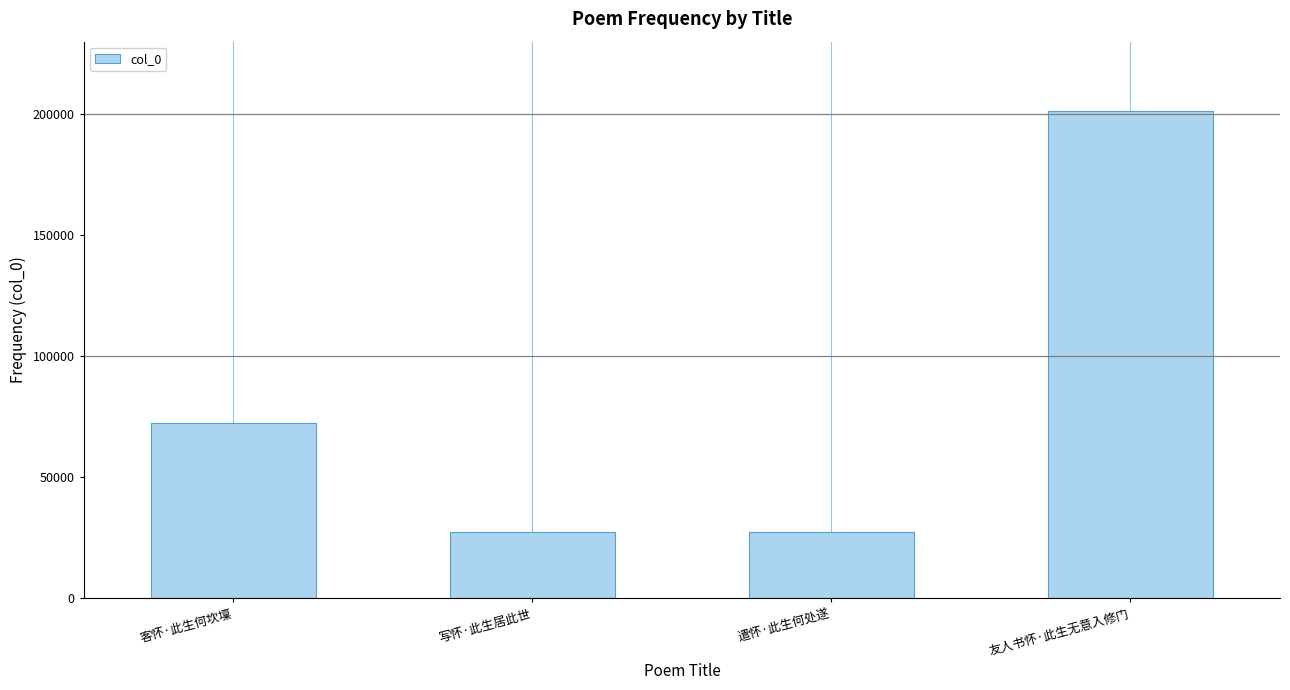

Approximately how many times larger is the value at 友人书怀·此生无意入修门 compared to 遣怀·此生何处遂?

7.3